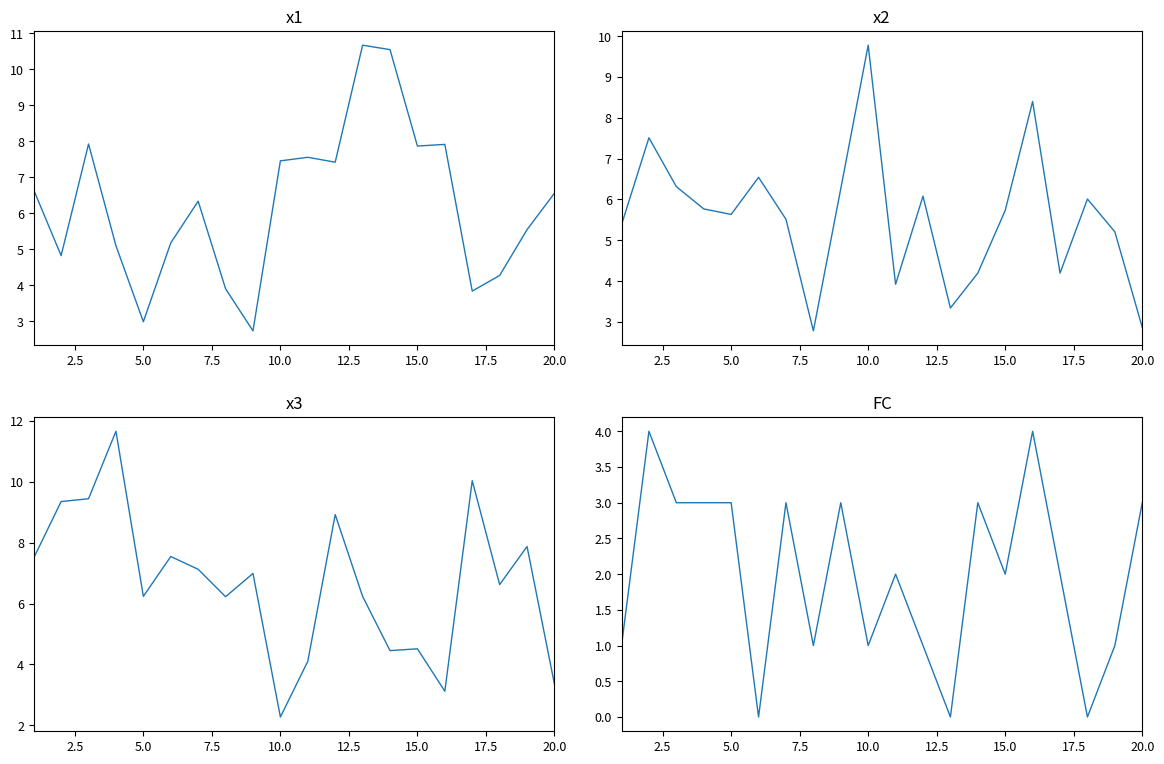

What are all the series names shown in the legend?

x1, x2, x3, FC